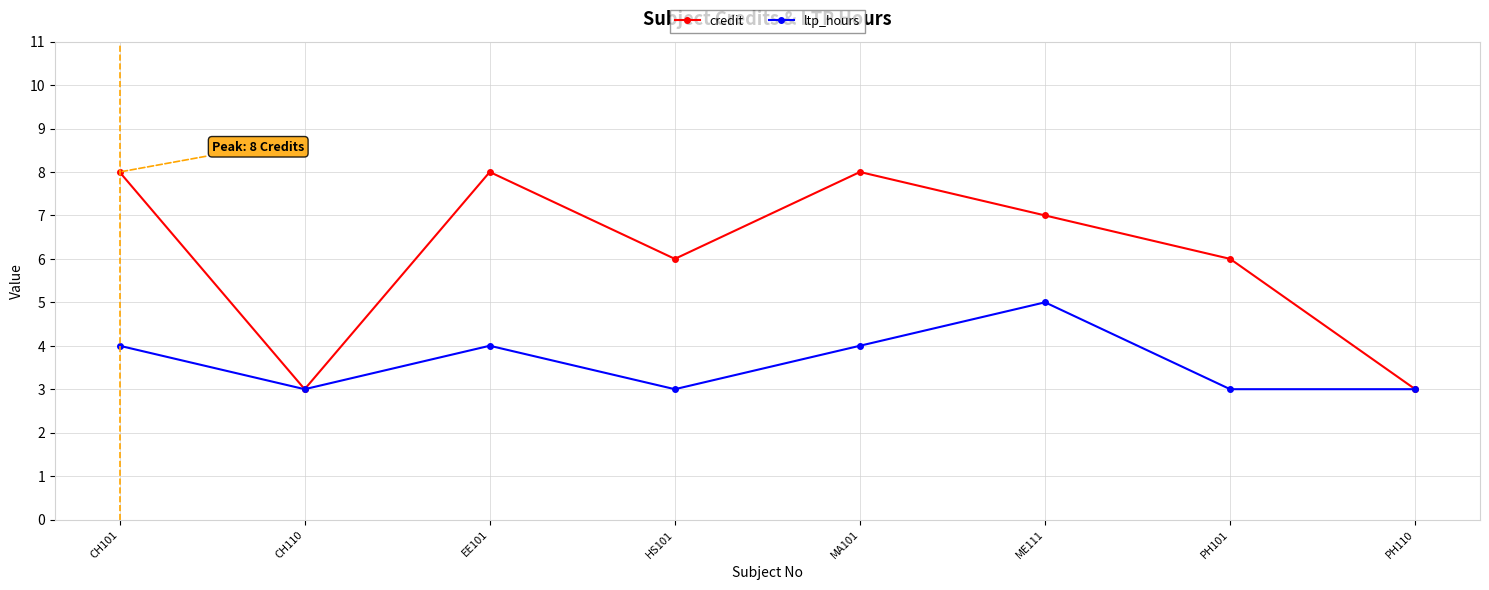

What is the label of the 6th point from the right?

EE101